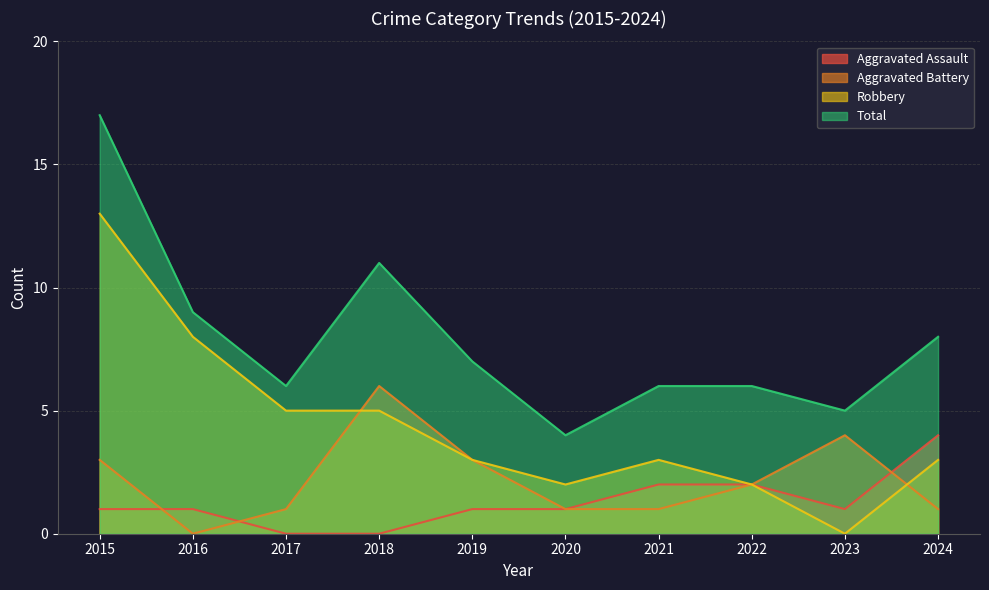

What is the sum of all Aggravated Battery values?

22